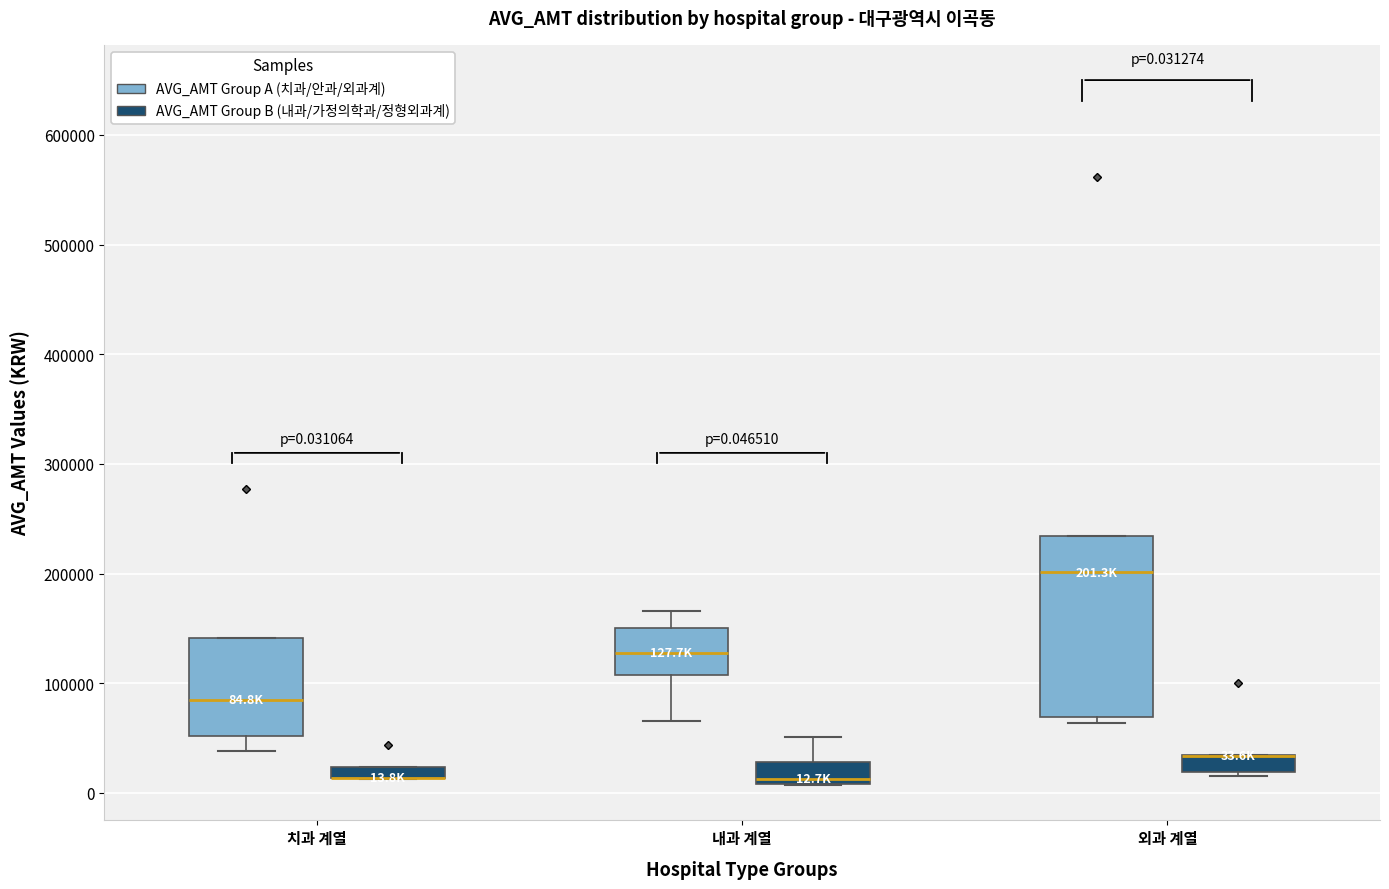

Comparing the boxes themselves (not the whiskers), which one is the tallest?

외과 계열 (AVG_AMT Group A (치과/안과/외과계))